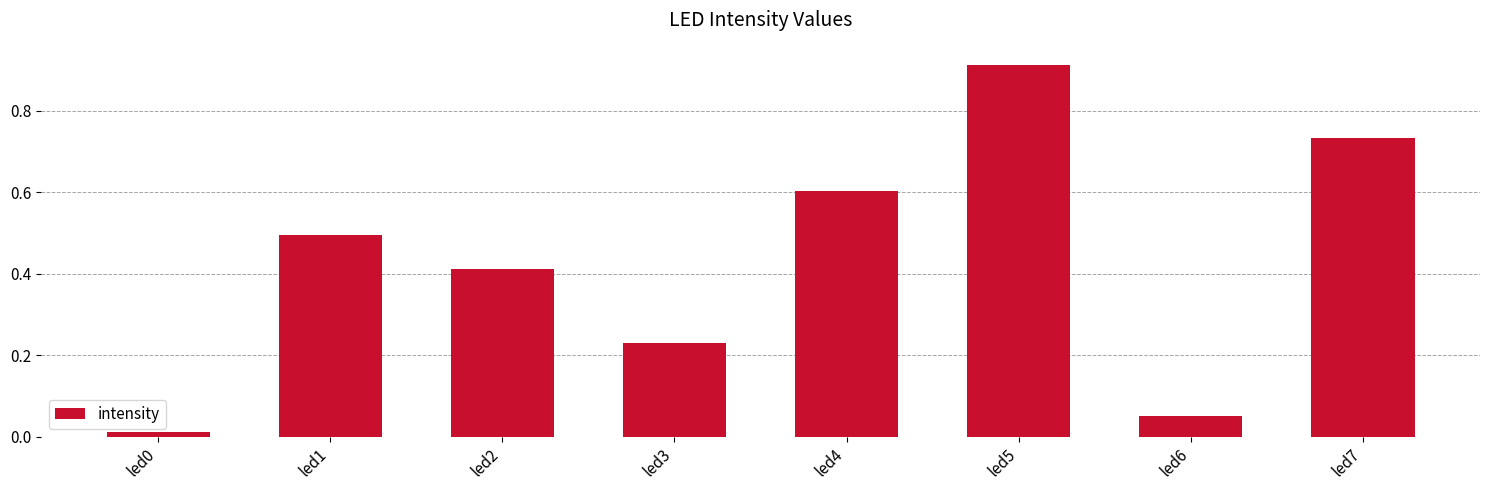

What is the sum of the values at led2 and led7?

1.1